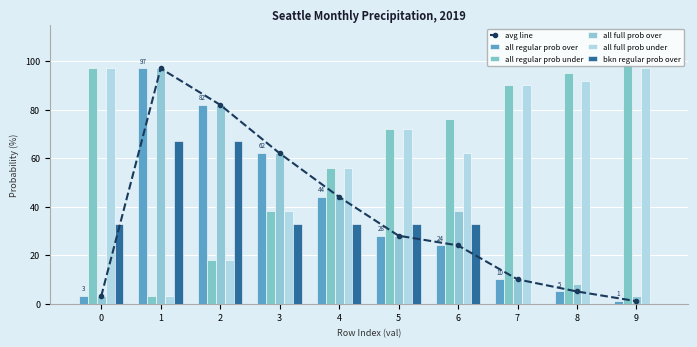

Reading left to right, transcribe all the data shown in this chart.

avg line: 0=3	1=97	2=82	3=62	4=44	5=28	6=24	7=10	8=5	9=1
all regular prob over: 0=3	1=97	2=82	3=62	4=44	5=28	6=24	7=10	8=5	9=1
all regular prob under: 0=97	1=3	2=18	3=38	4=56	5=72	6=76	7=90	8=95	9=99
all full prob over: 0=3	1=97	2=82	3=62	4=44	5=28	6=38	7=10	8=8	9=3
all full prob under: 0=97	1=3	2=18	3=38	4=56	5=72	6=62	7=90	8=92	9=97
bkn regular prob over: 0=33	1=67	2=67	3=33	4=33	5=33	6=33	7=0	8=0	9=0